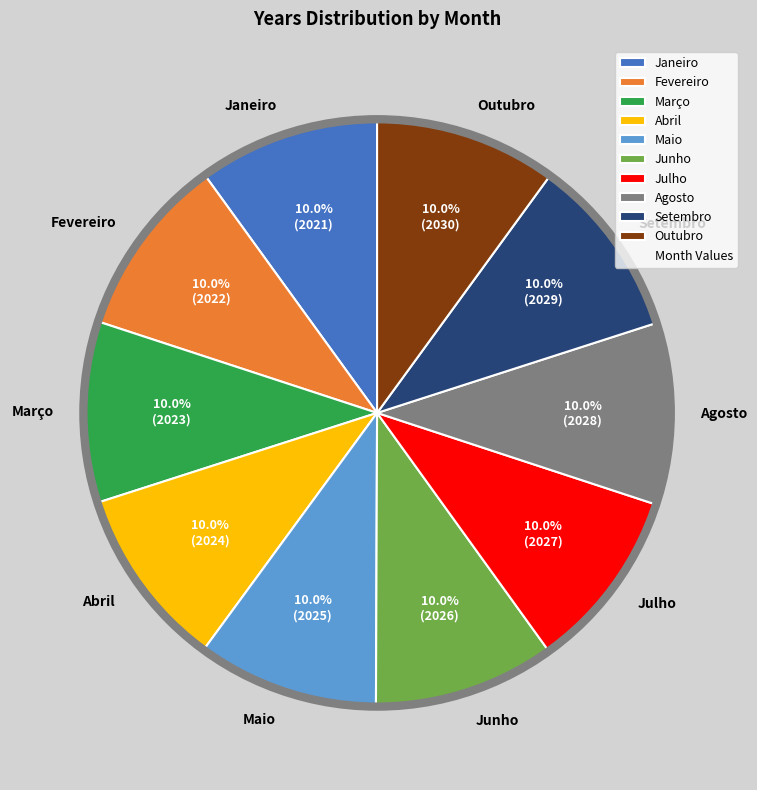

Is there a majority slice in this chart?

No